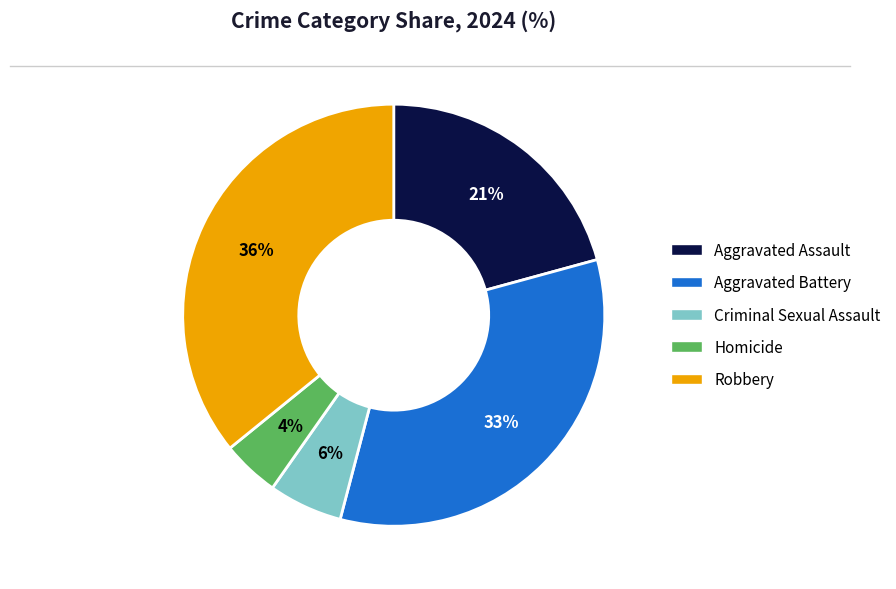

How many segments does this pie chart have?

5